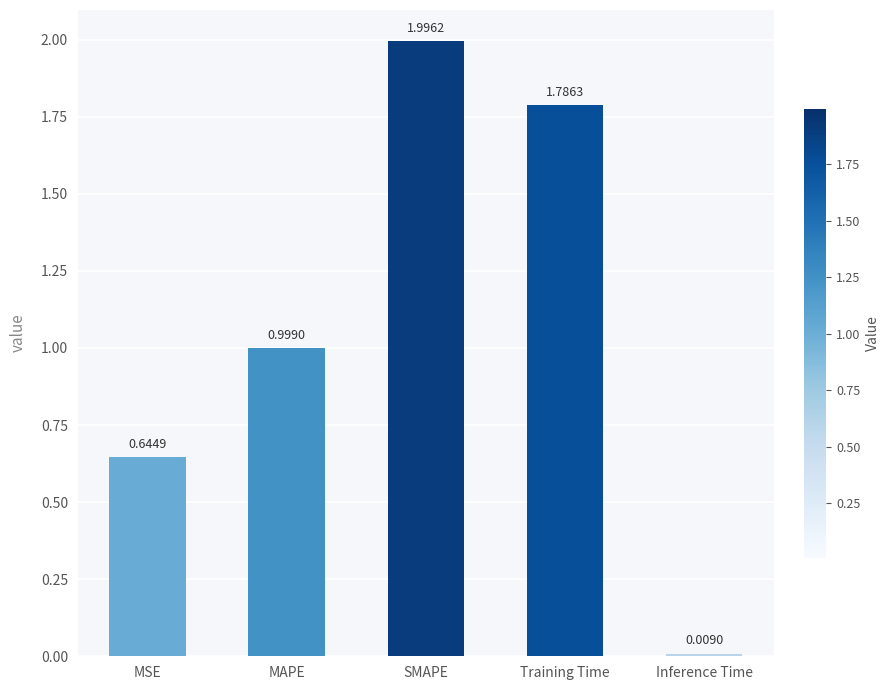

What is the label of the 2nd bar from the right?

Training Time